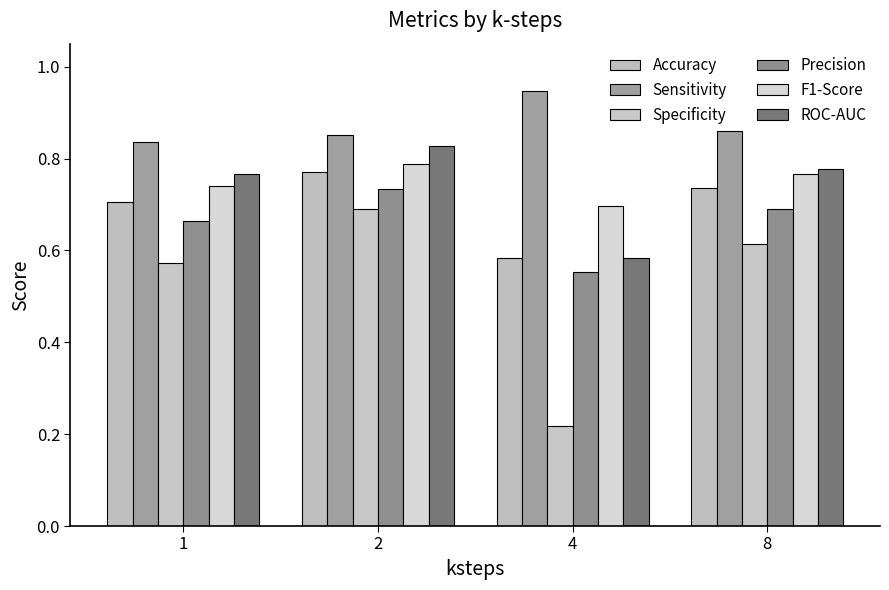

What are all the series names shown in the legend?

Accuracy, Sensitivity, Specificity, Precision, F1-Score, ROC-AUC